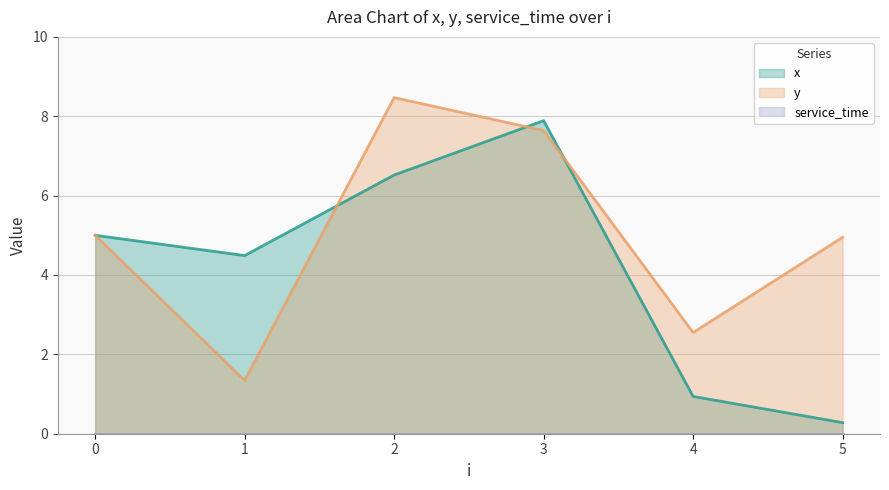

Where is y nearest to the value 4?

5